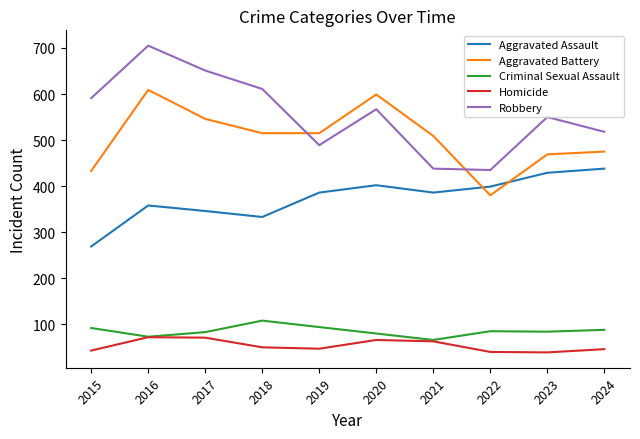

Which series has the largest range (max minus min)?

Robbery